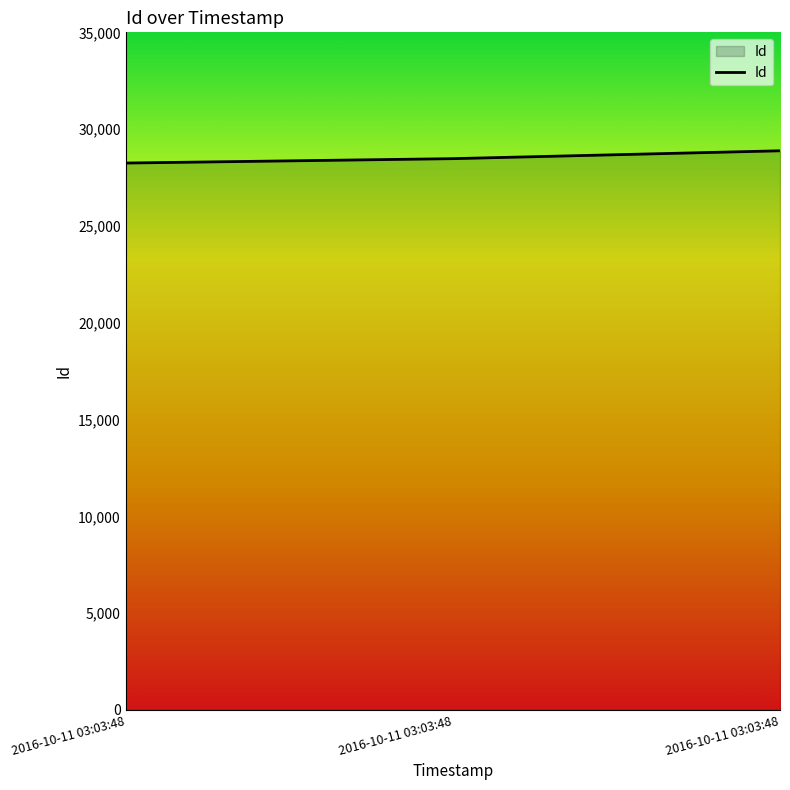

How many categories are shown in the chart?

3